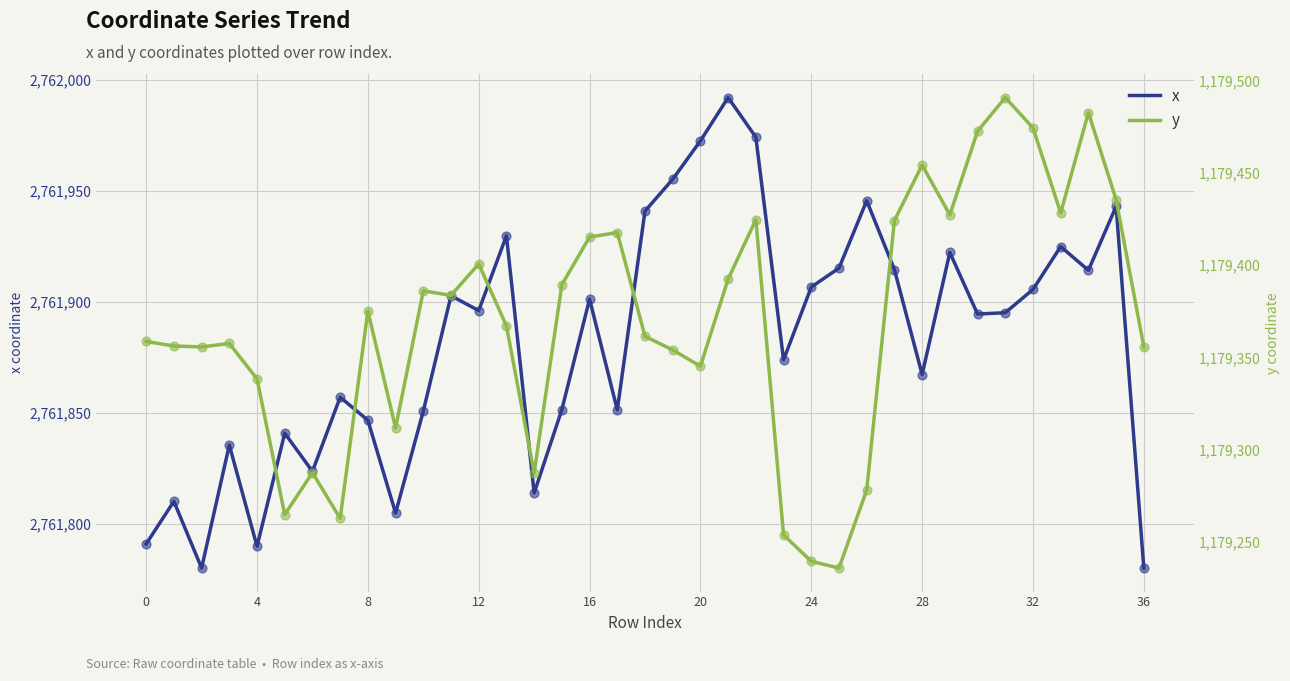

At how many categories does at least one series exceed 2479047?

37